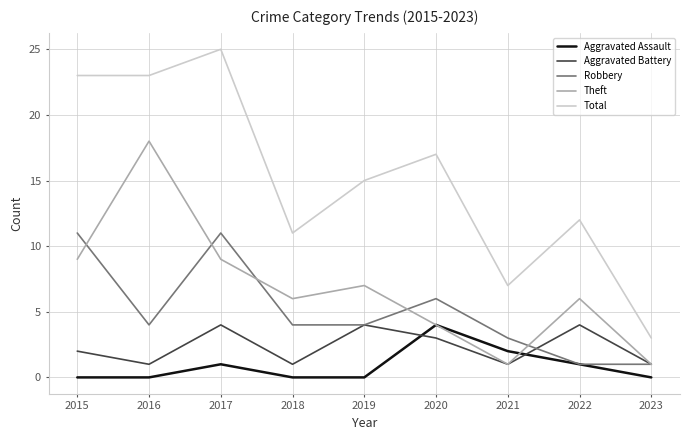

True or false: Theft has more than 0 points higher than both neighbors.

True